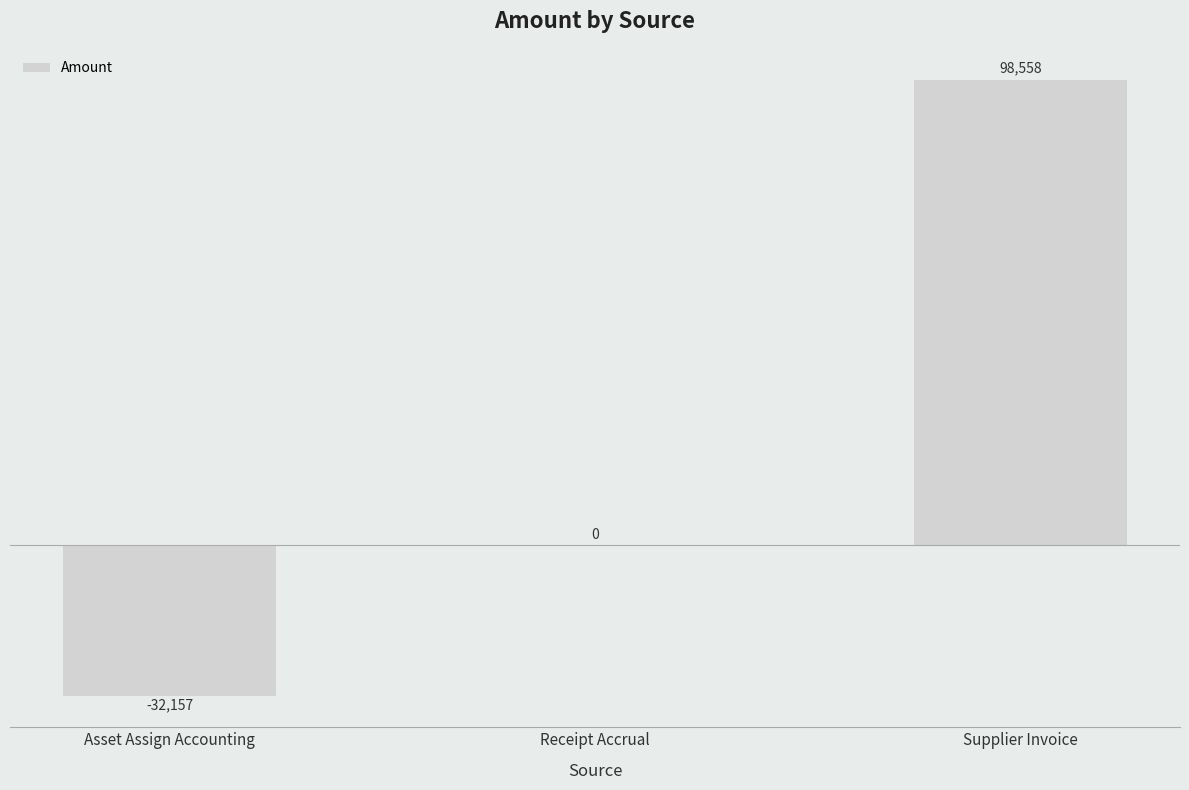

At which label is the value closest to 33200?

Receipt Accrual